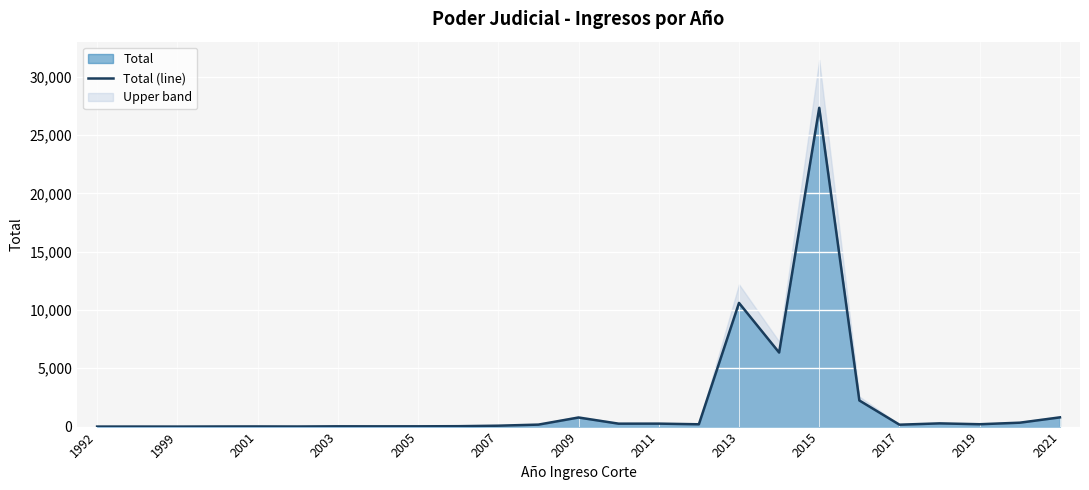

What is the maximum value for Total?

27340